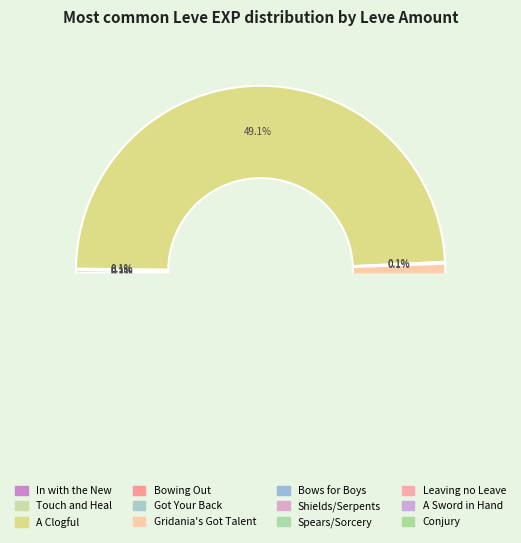

True or false: A Sword in Hand accounts for 10% of the total.

False